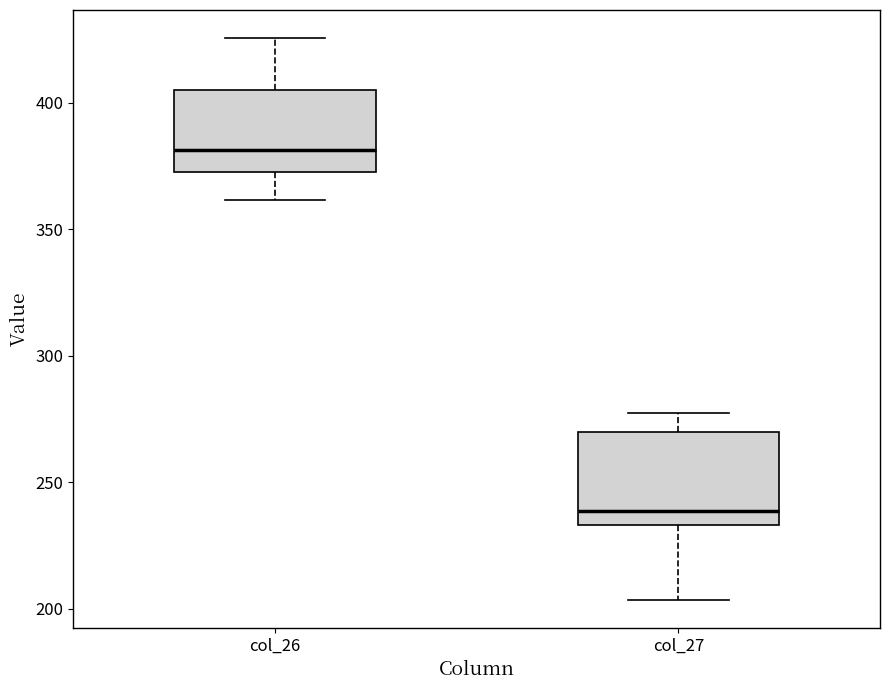

Which box's median line is the lowest?

col_27